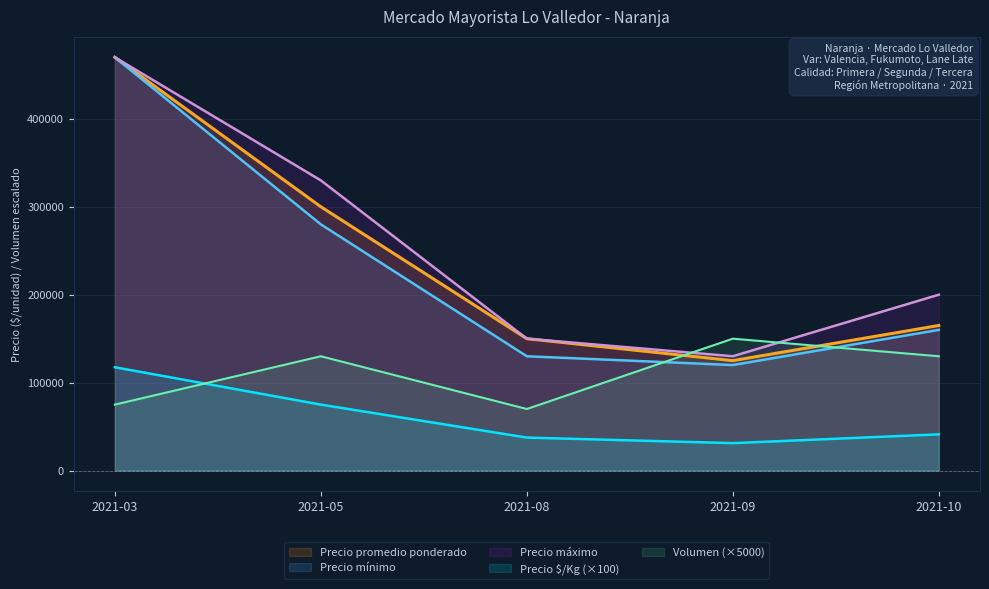

Reading left to right, what are all the values shown in this chart?

Precio promedio ponderado: 2021-03=470000	2021-05=300000	2021-08=150000	2021-09=125000	2021-10=165000
Precio $/Kg: 2021-03=117500	2021-05=75000	2021-08=37500	2021-09=31200	2021-10=41200
Volumen: 2021-03=75000	2021-05=130000	2021-08=70000	2021-09=150000	2021-10=130000
Precio mínimo: 2021-03=470000	2021-05=280000	2021-08=130000	2021-09=120000	2021-10=160000
Precio máximo: 2021-03=470000	2021-05=330000	2021-08=150000	2021-09=130000	2021-10=200000